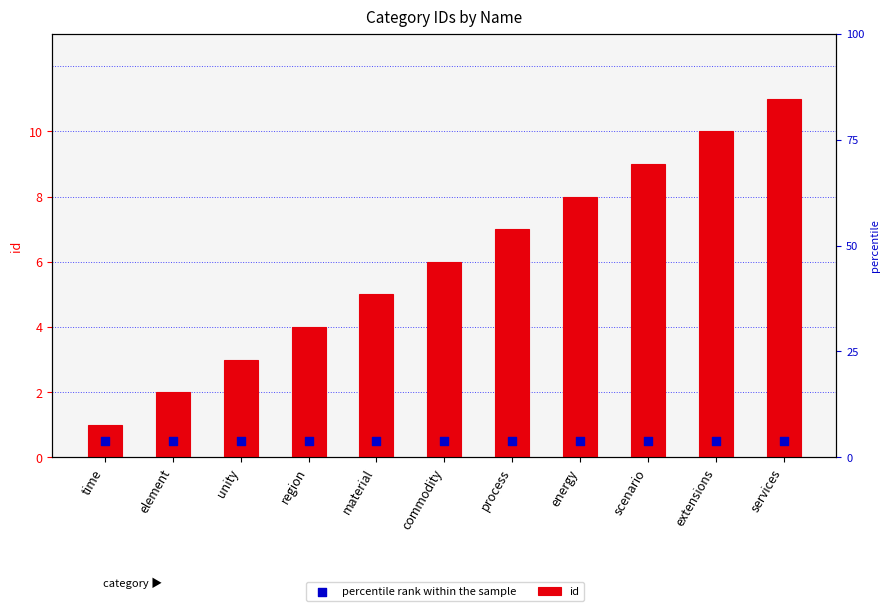

At how many categories does at least one series exceed 2?

9